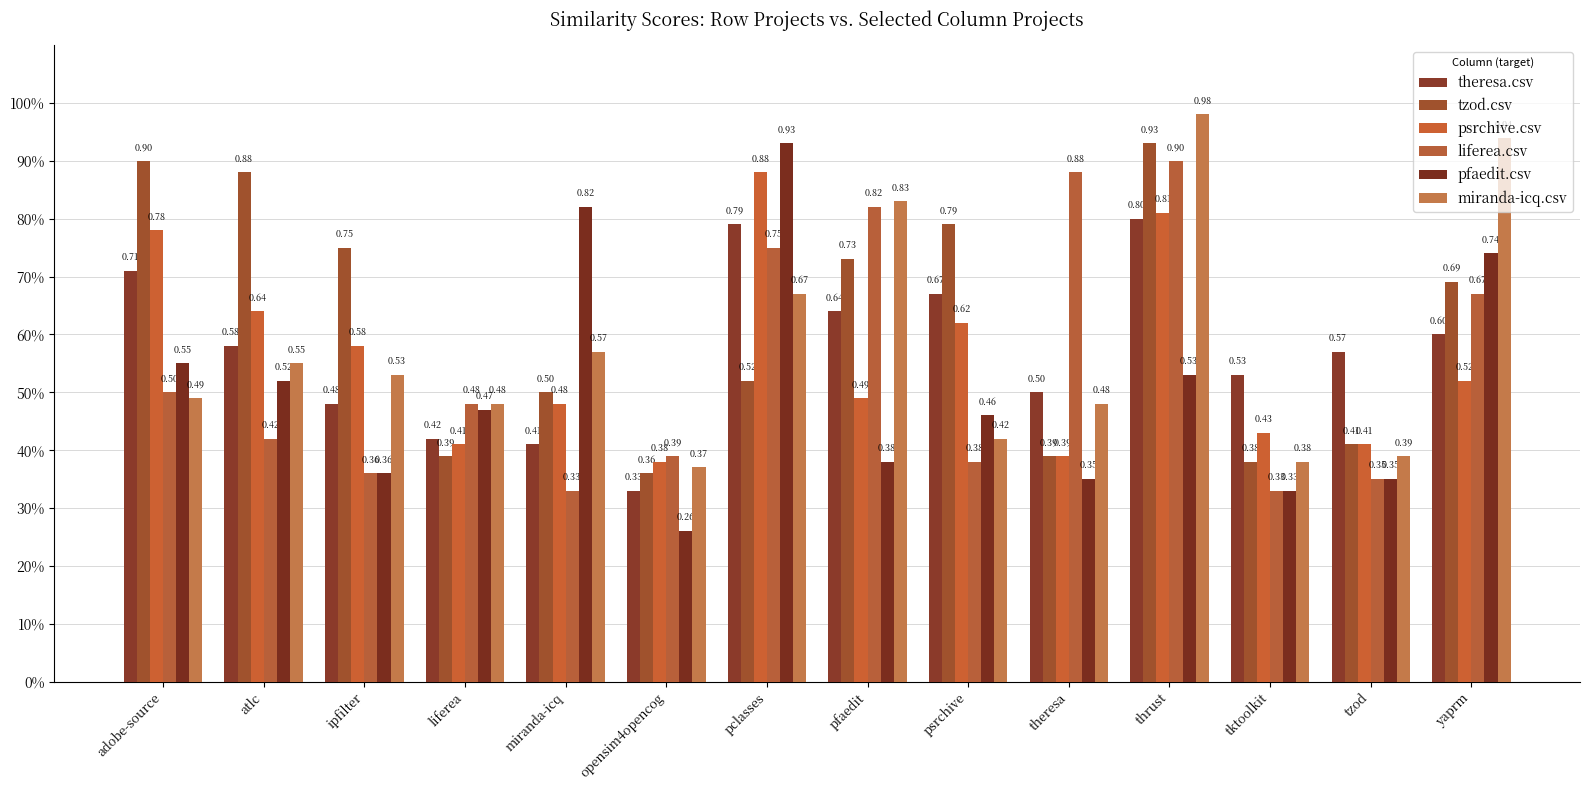

Are the bars horizontal?

No